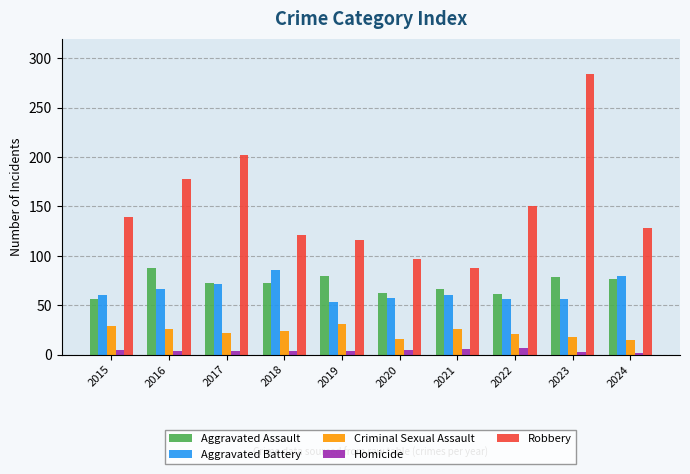

What is the average value of the Criminal Sexual Assault series?

23